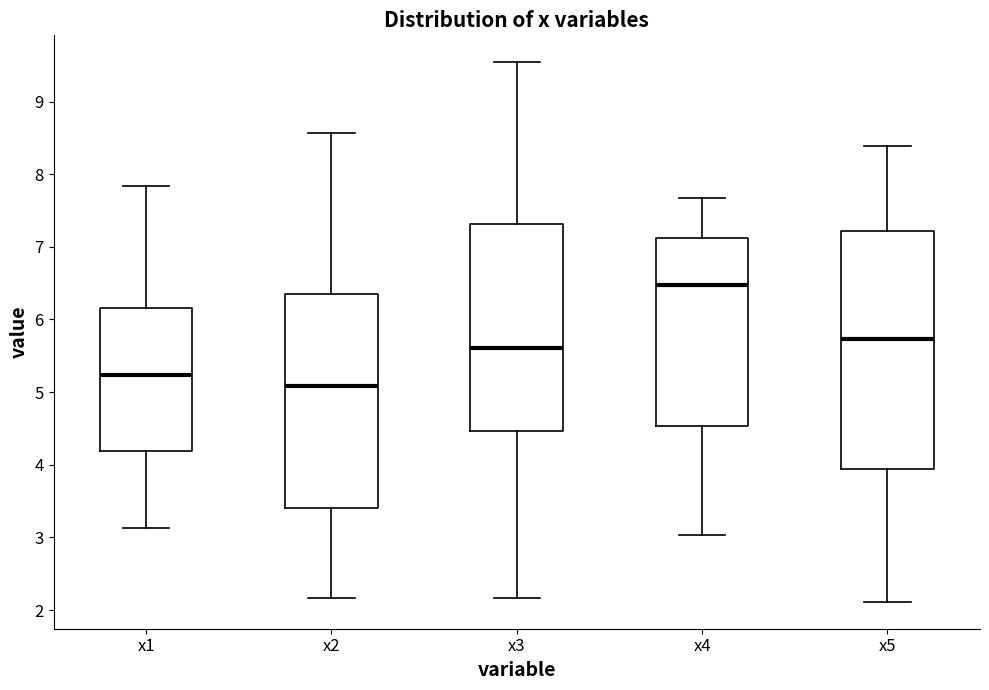

Reading left to right, transcribe this box plot: for each box, give where its median line is, the range the box spans, and where its two whiskers end, as read against the y-axis. The values are not printed on the chart, so give them approximately, as read against the axis.

x1: median 5.2, box 4.2 to 6.2, whiskers 3.1 to 7.8
x2: median 5.1, box 3.4 to 6.4, whiskers 2.2 to 8.6
x3: median 5.6, box 4.5 to 7.3, whiskers 2.2 to 9.5
x4: median 6.5, box 4.5 to 7.1, whiskers 3.0 to 7.7
x5: median 5.7, box 3.9 to 7.2, whiskers 2.1 to 8.4